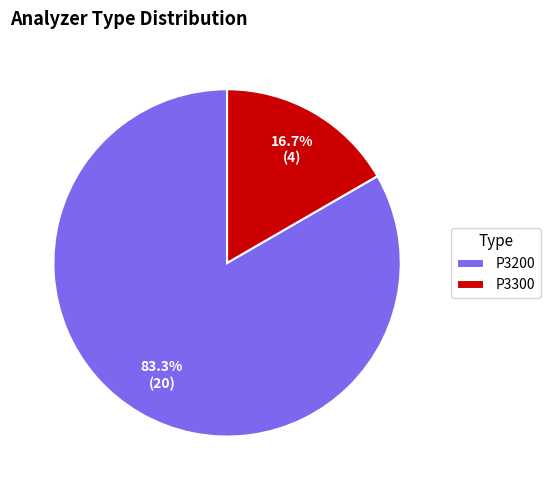

How many slices are in this pie chart?

2